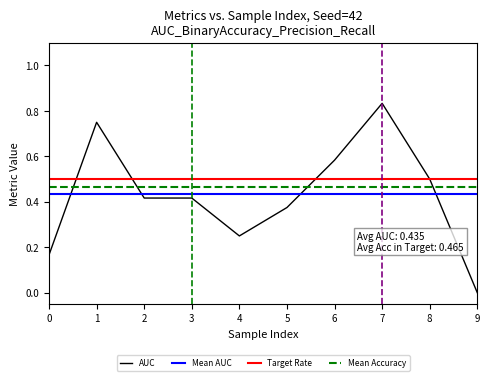

Is it true that AUC equals 0.2 at 3?

False